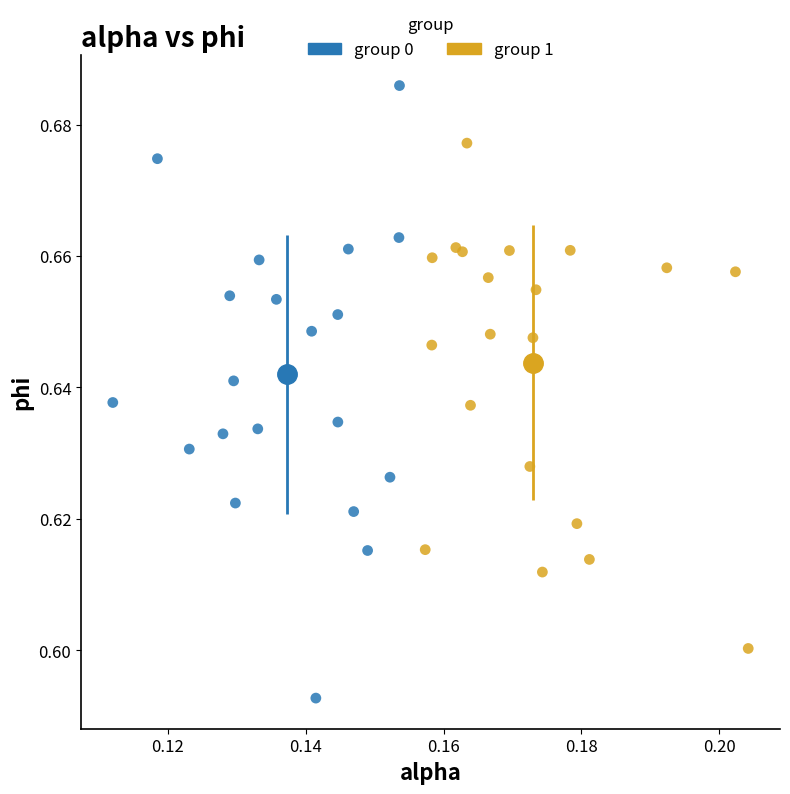

Which series contains the highest Y value?

group 0